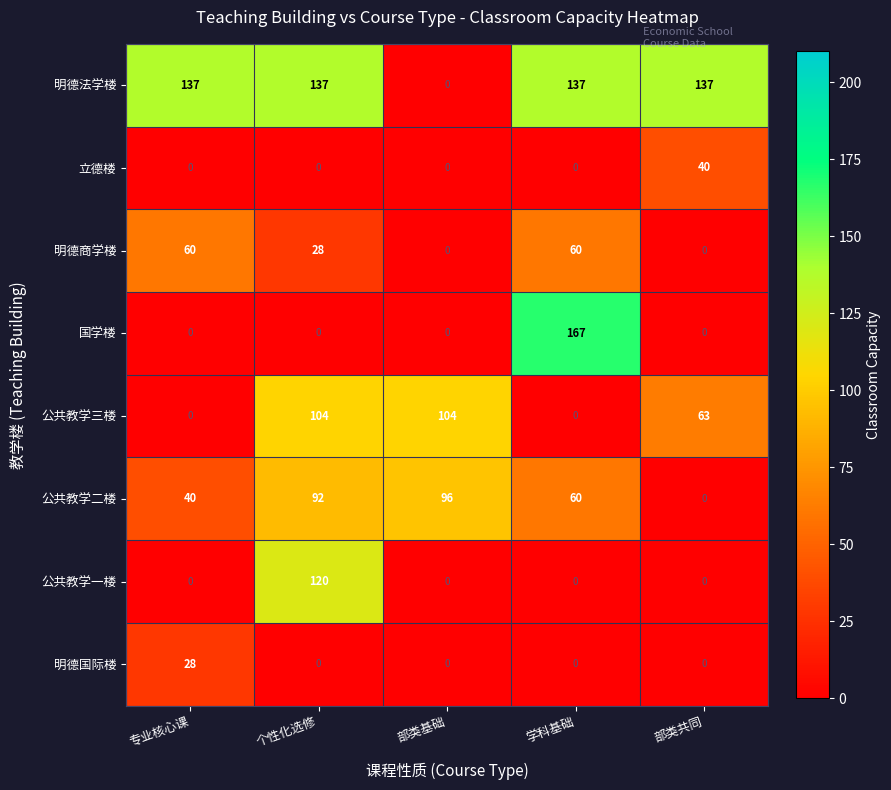

What is the maximum value shown in the chart?

167